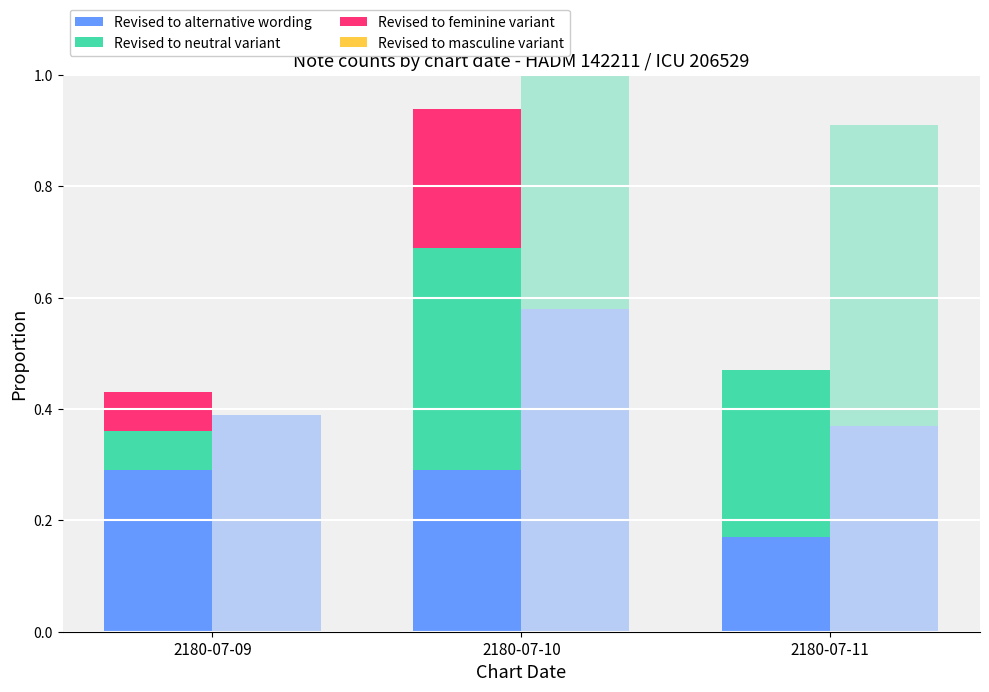

Which category has the lowest value in the Revised to masculine variant series?

2180-07-09